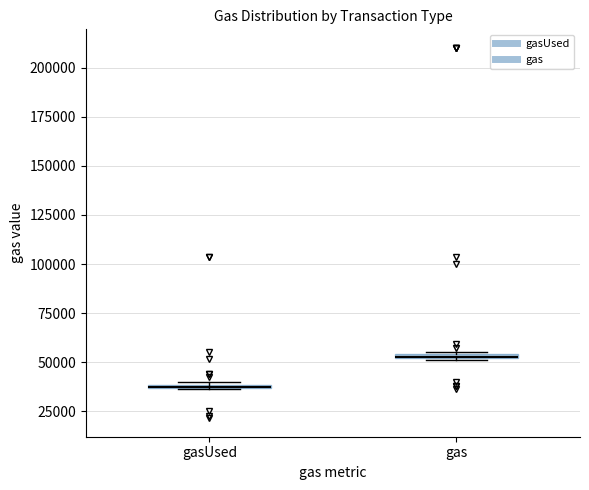

Where is the upper edge of the box for gasUsed on the y-axis? The values are not printed on the chart, so give them approximately, as read against the axis.

40000